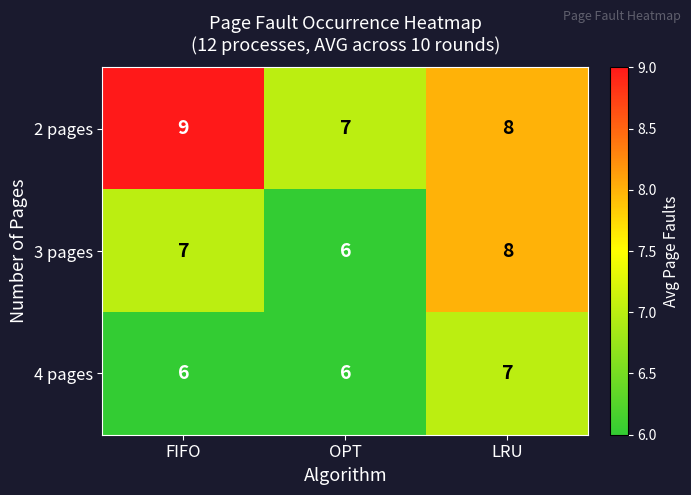

Which series changed the most between OPT and LRU?

3 pages